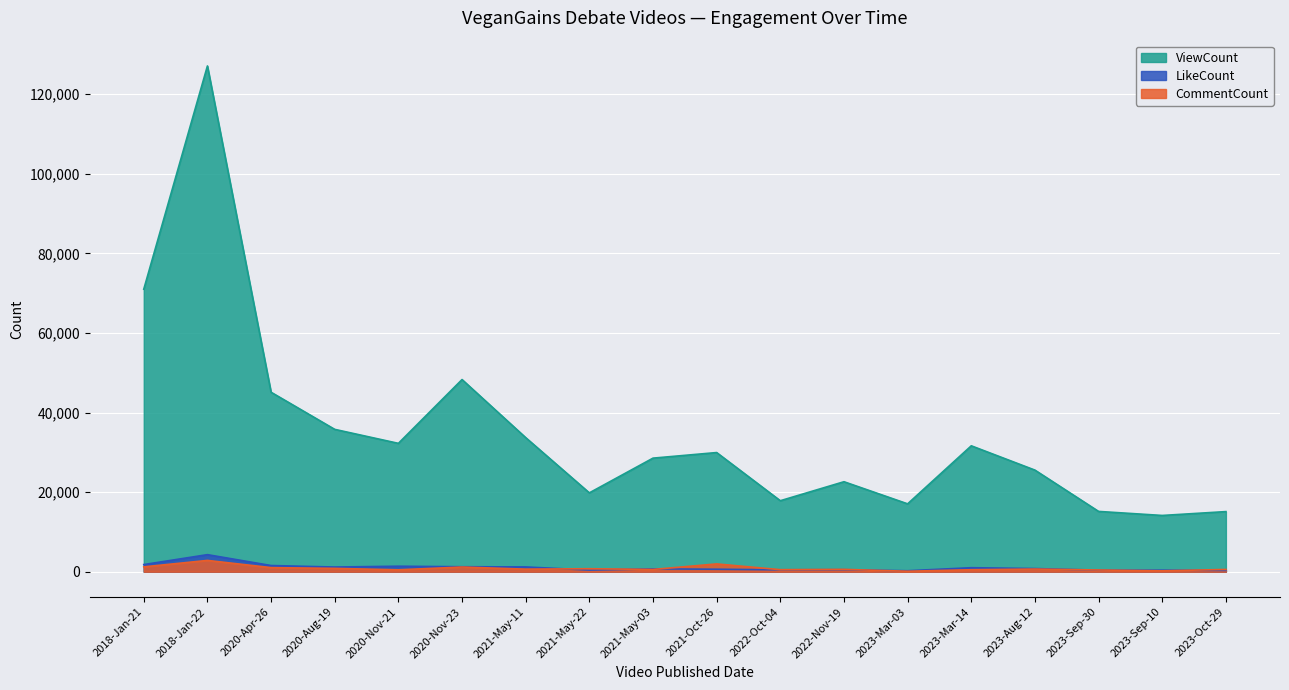

How many lines are shown in the chart?

3